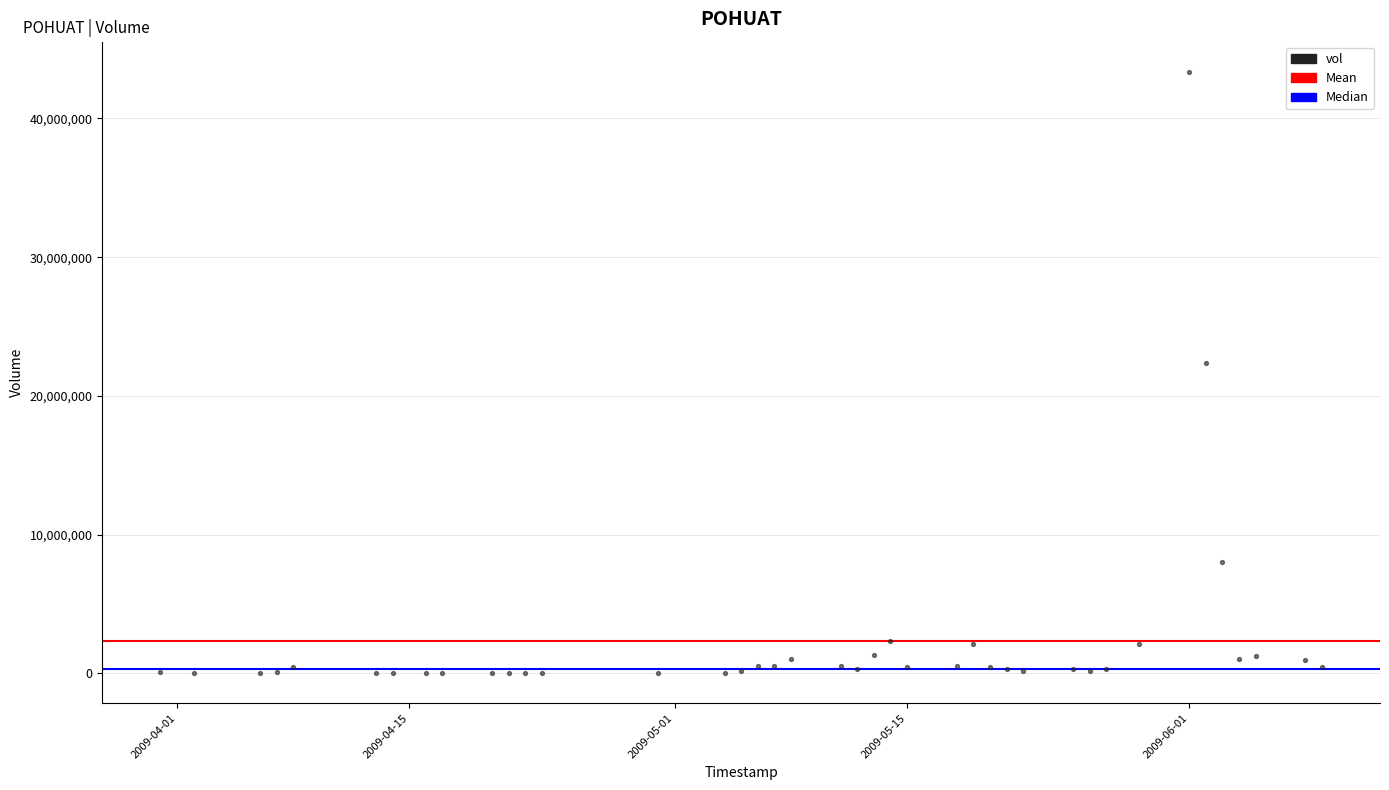

What is the range of Y values (max minus min)?

43369287